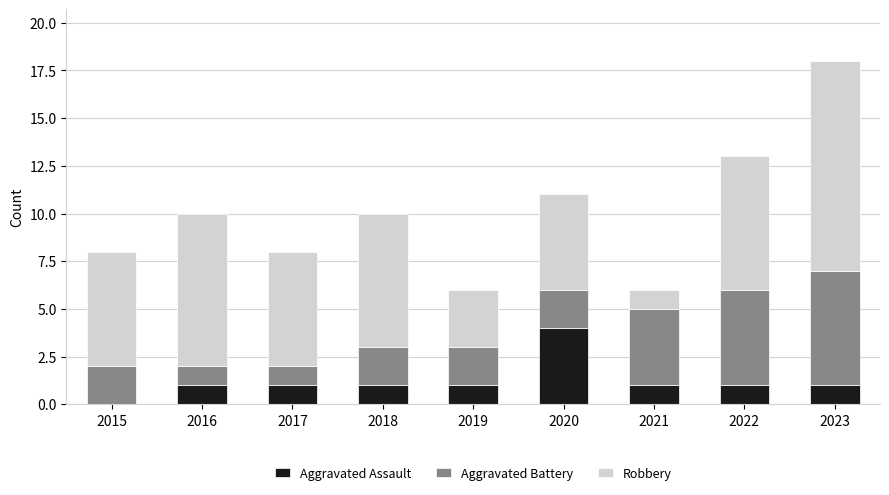

True or false: Aggravated Assault has a value of 1 at 2021.

True